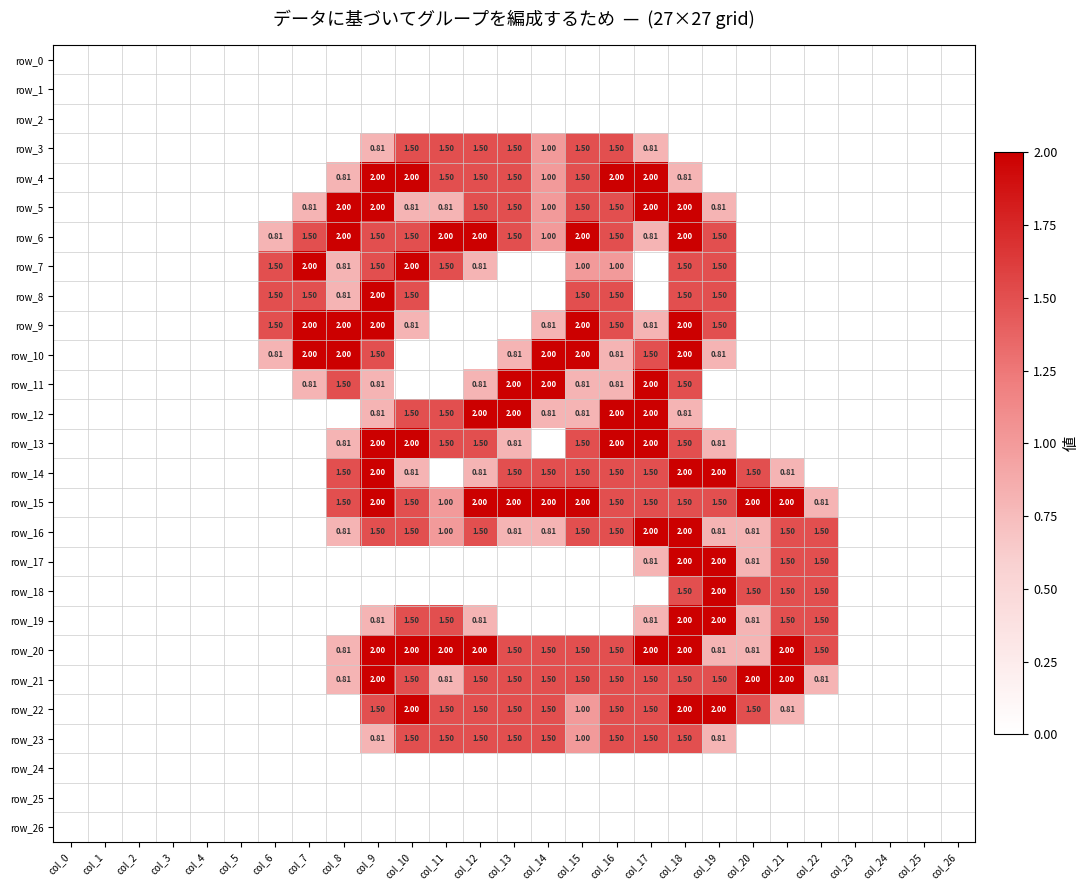

What is the difference between the maximum and second lowest values in the row_17 series?

2.0